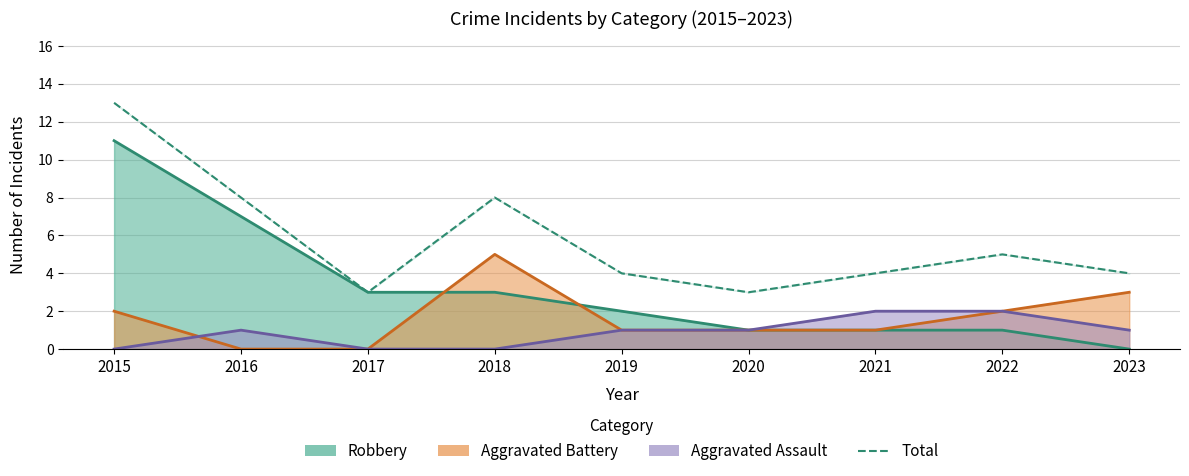

What is the average value?

6